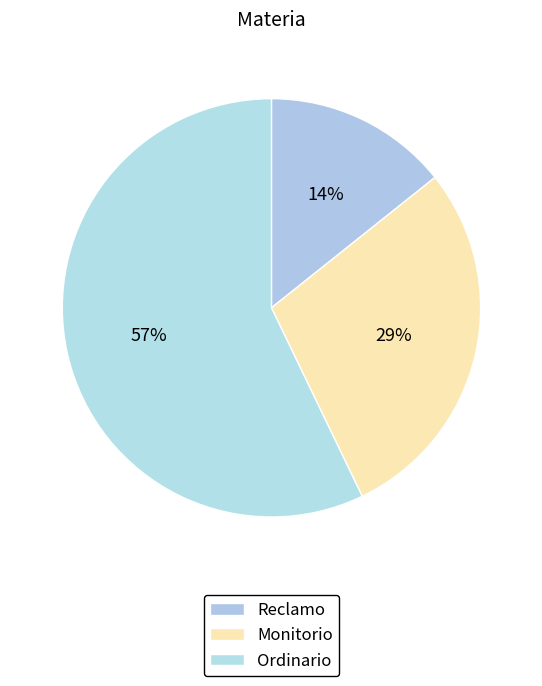

Approximately how many times larger is the value at Reclamo compared to Ordinario?

0.2